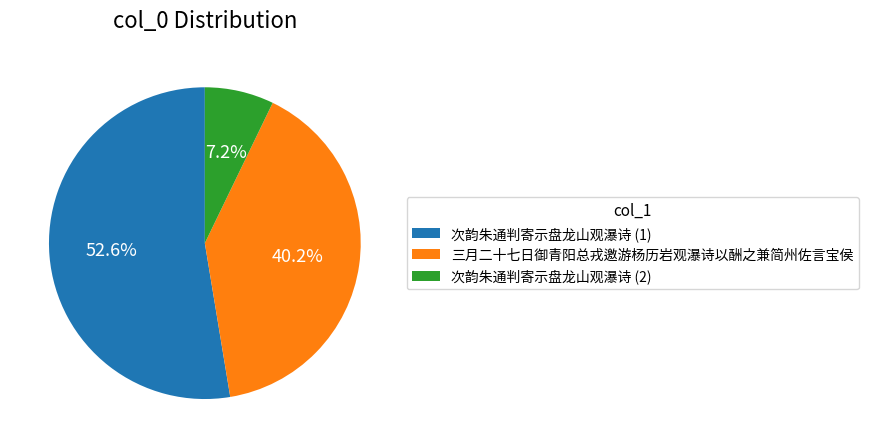

Does 次韵朱通判寄示盘龙山观瀑诗 (1) represent more than half of the total?

Yes